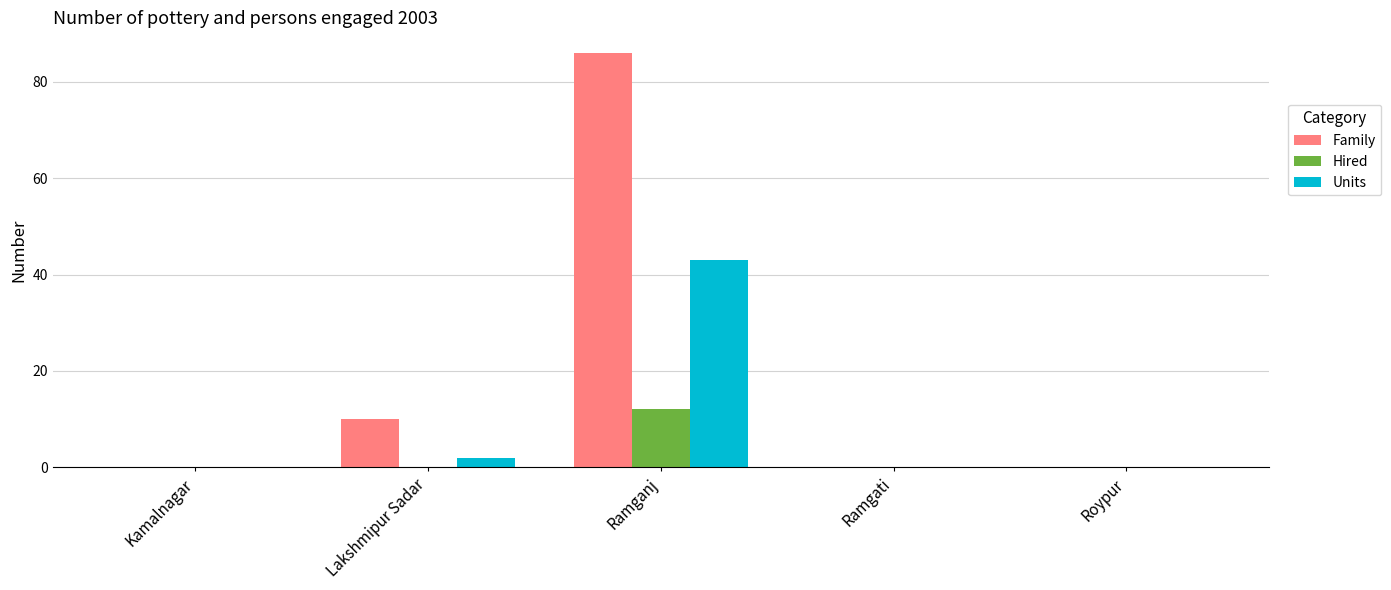

Is it true that Family equals 0 at Kamalnagar?

True